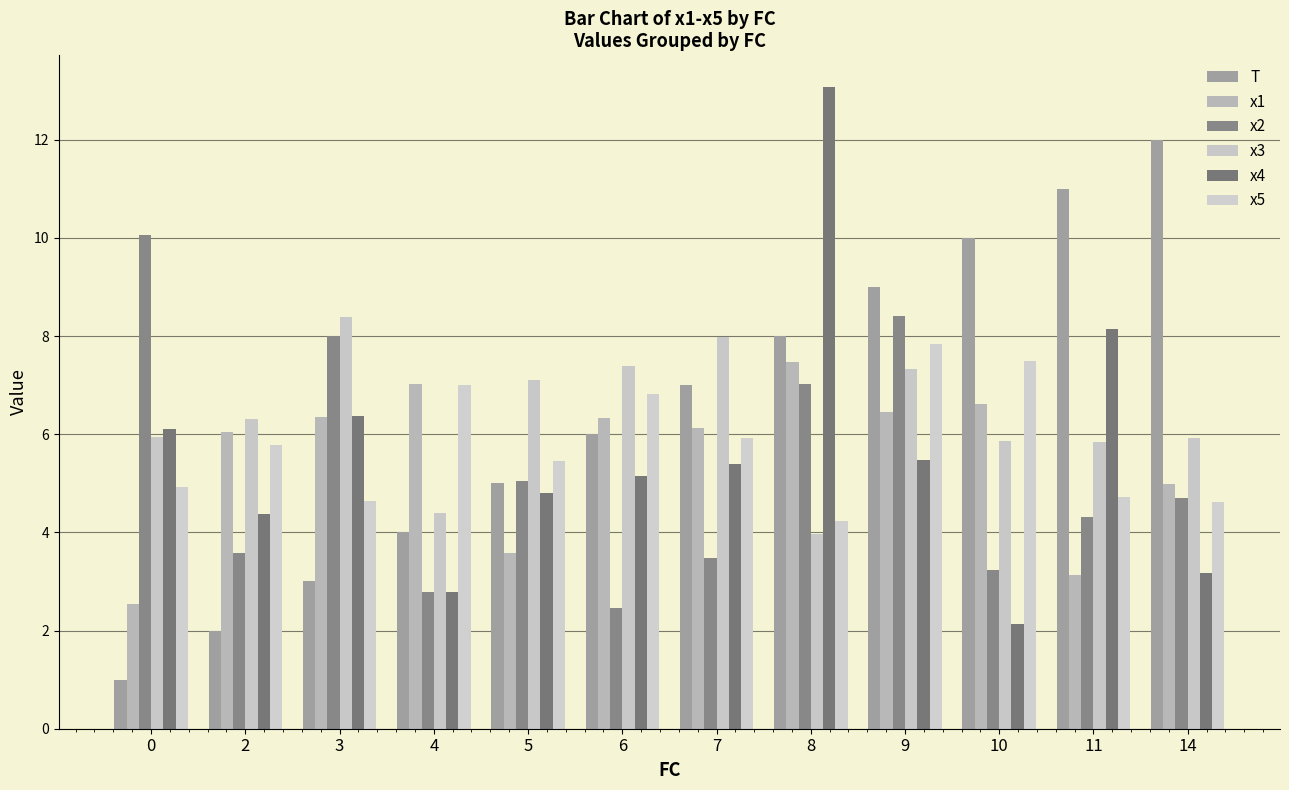

Read the x5 value at 0.

4.9